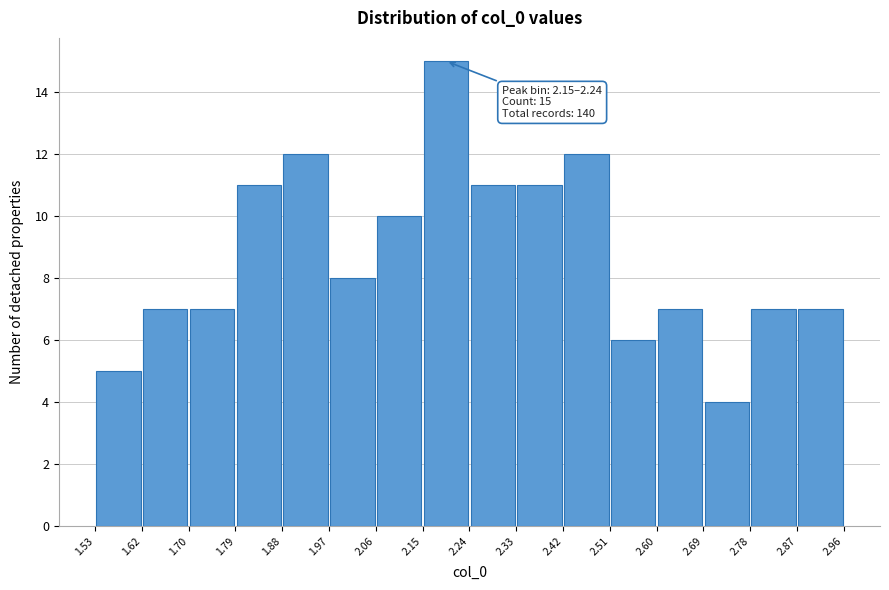

Over which range of the x-axis is the bar tallest?

2.15 to 2.24